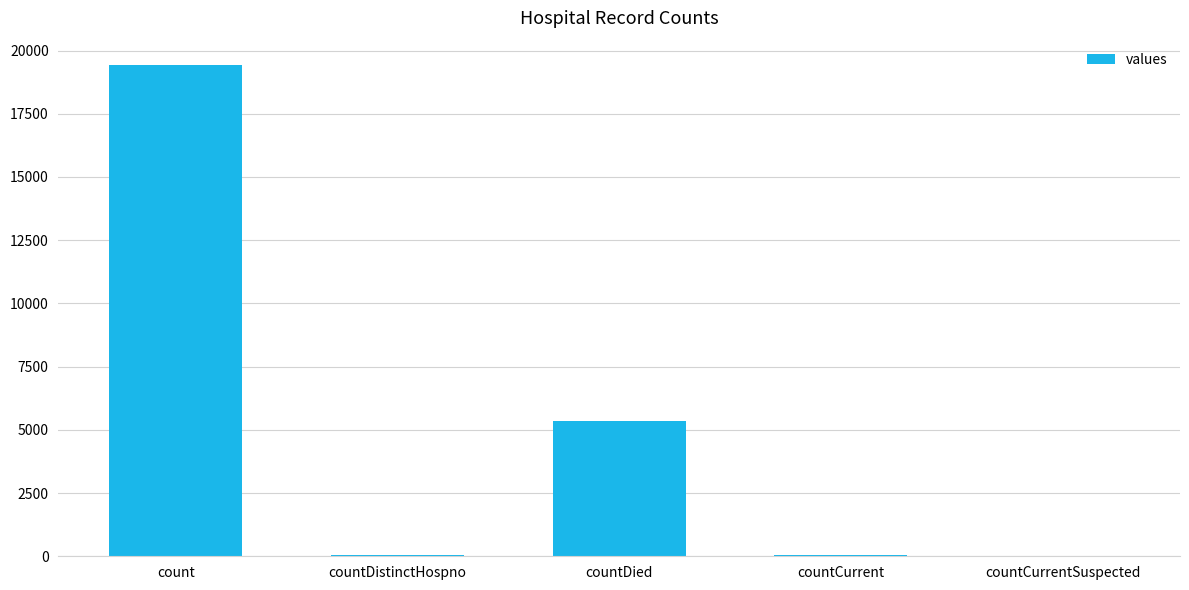

What is the average value?

4975